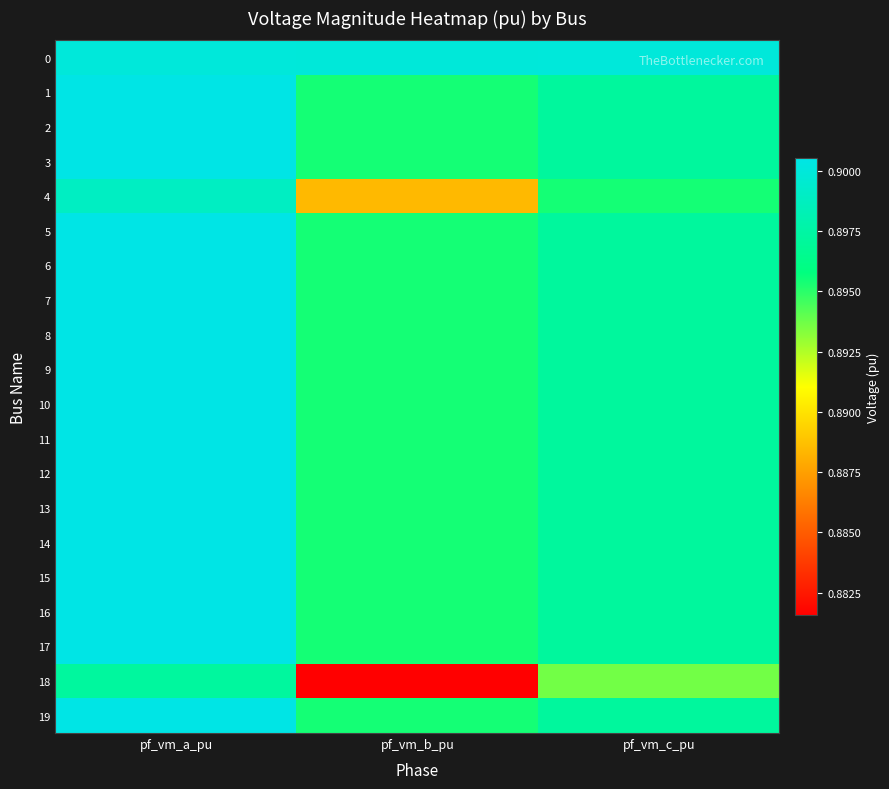

Rank the series at pf_vm_a_pu from lowest to highest value.

18, 4, 0, 17, 16, 15, 14, 13, 12, 9, 10, 8, 7, 11, 6, 3, 2, 19, 5, 1